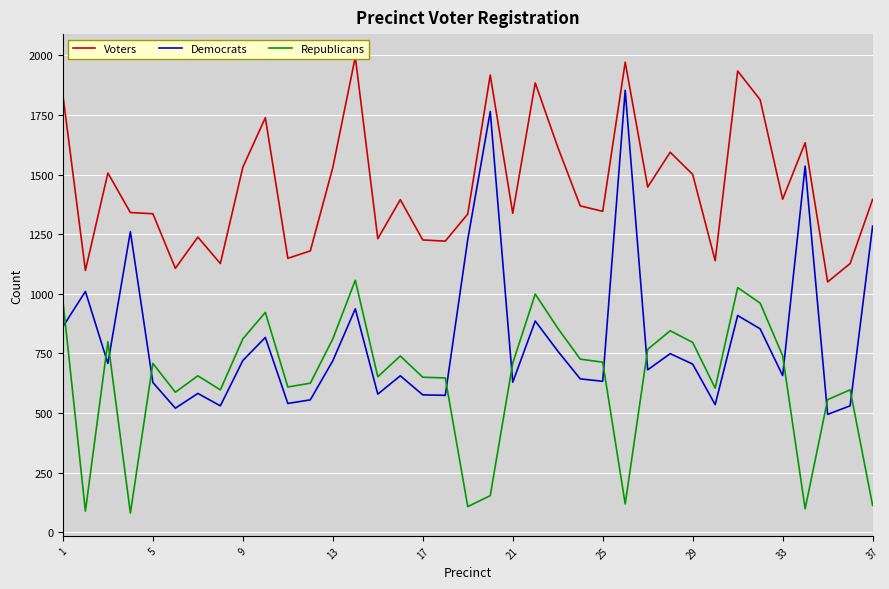

The value of Democrats at 29 is 1177. True or false?

False